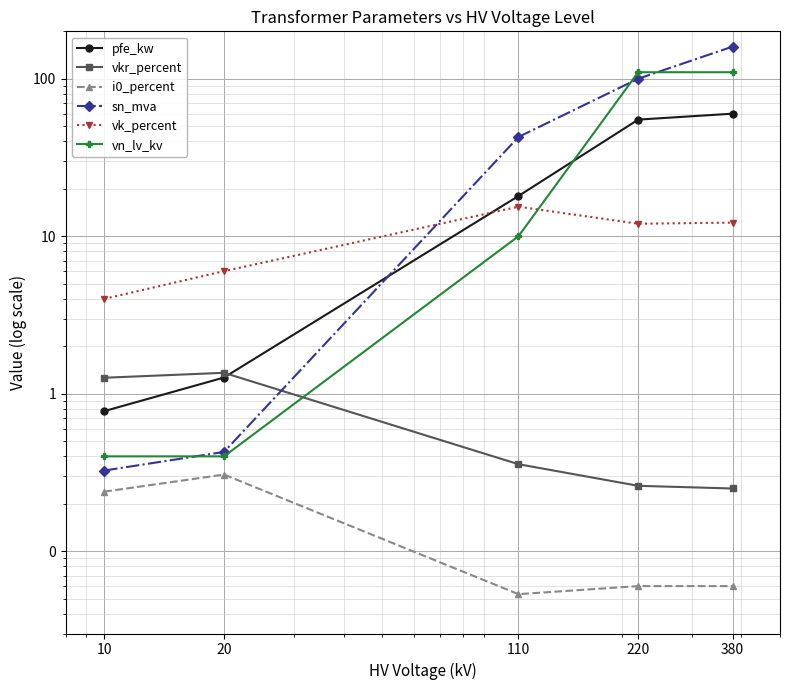

How many lines are shown in the chart?

6